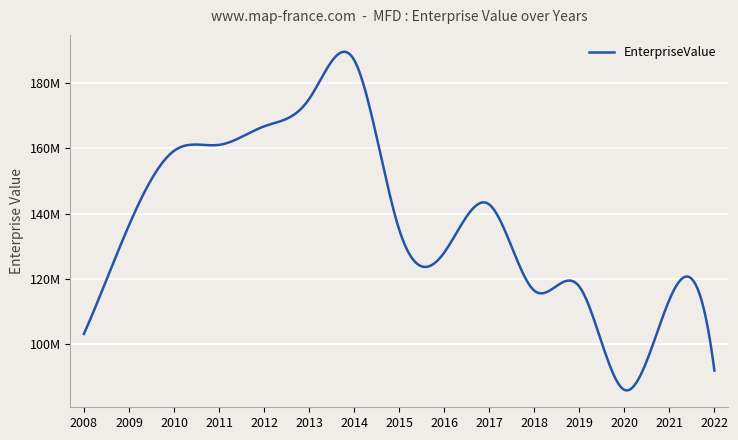

Is this an area chart (filled region under the line)?

No